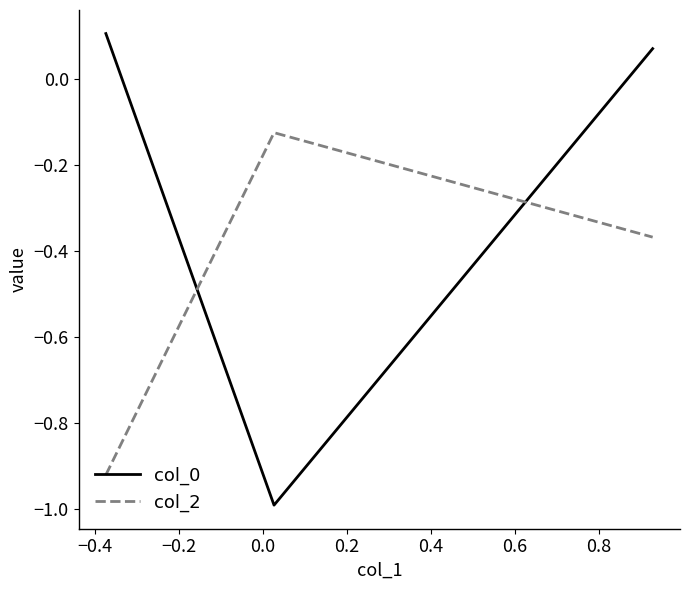

What is the minimum value shown in the chart?

-1.0